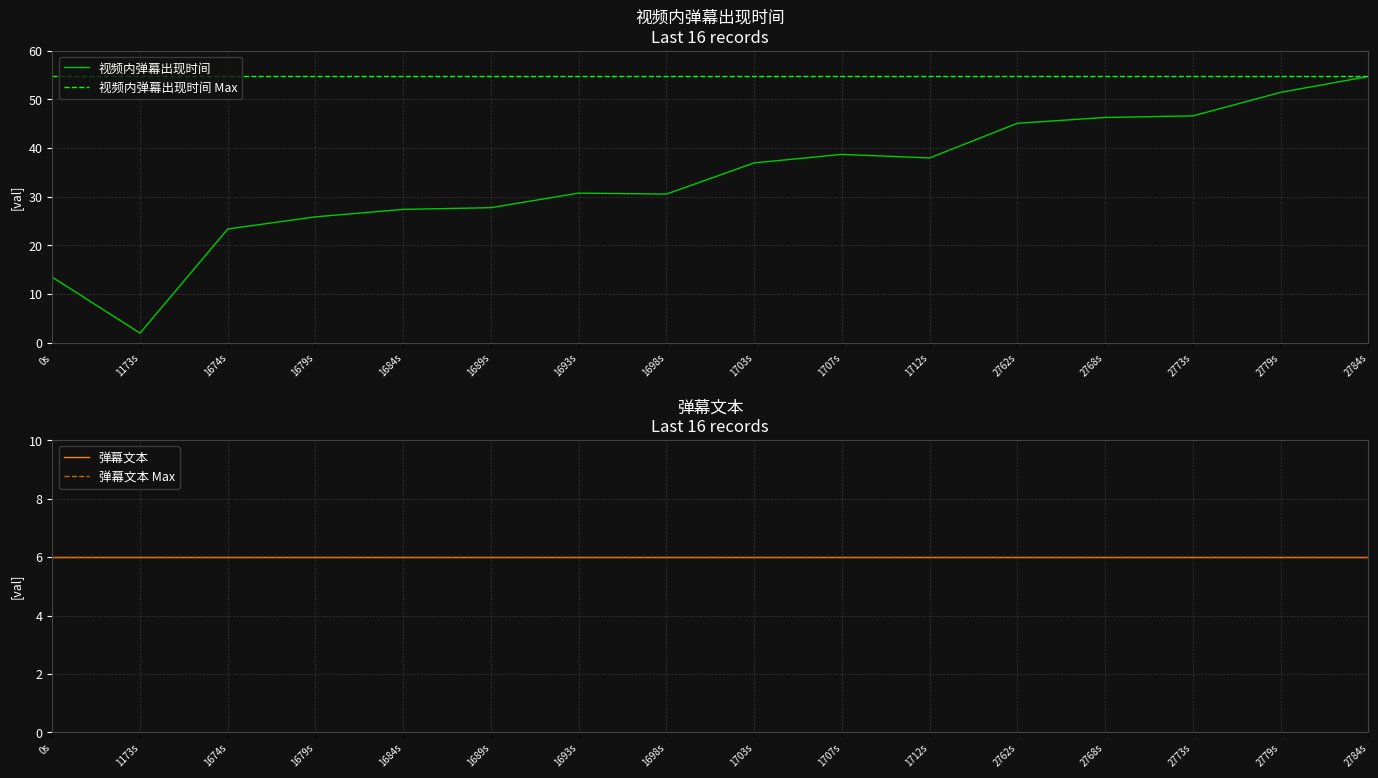

The 弹幕文本 series shows 9.1 at 1. True or false?

False